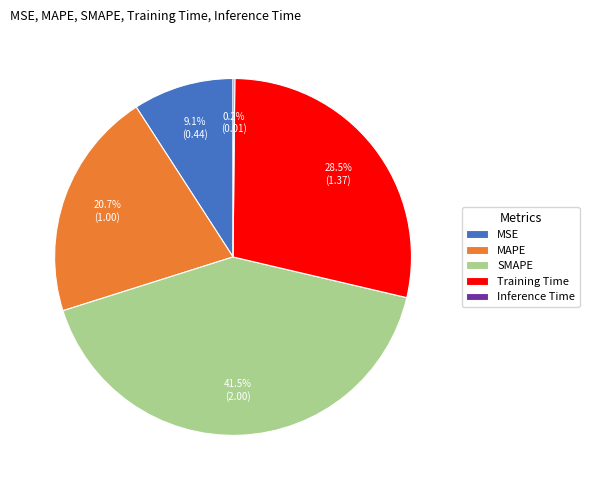

What portion of the pie excludes MSE?

90.9%